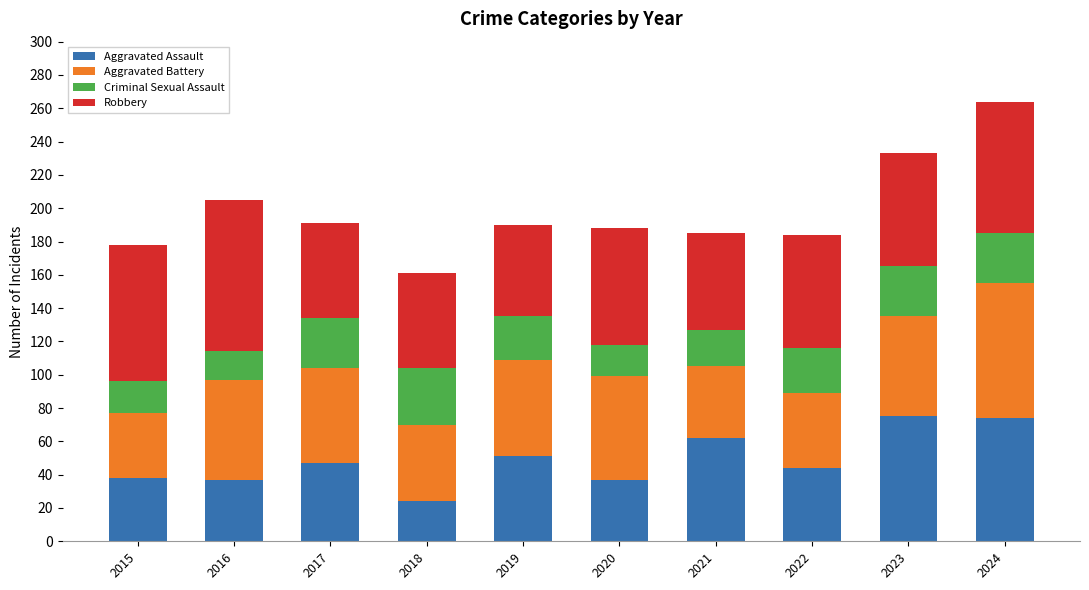

At which category is the sum across all series the highest?

2024